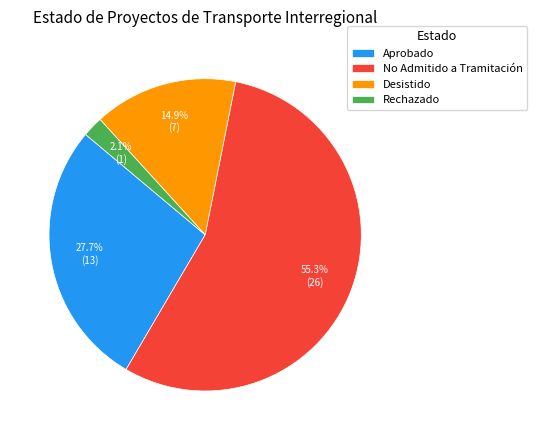

Which category has the smallest portion of the pie?

Rechazado